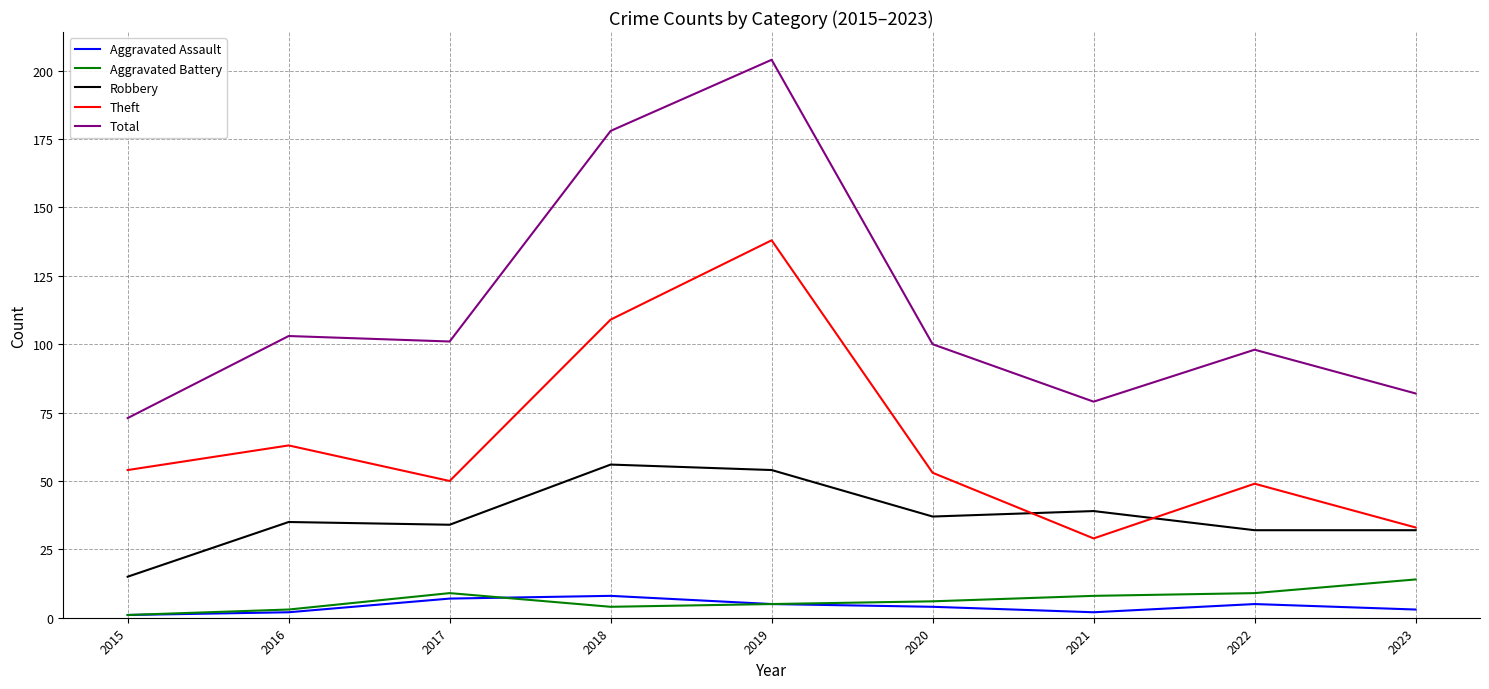

Reading left to right, extract all data points from this chart.

Aggravated Assault: 2015=1	2016=2	2017=7	2018=8	2019=5	2020=4	2021=2	2022=5	2023=3
Aggravated Battery: 2015=1	2016=3	2017=9	2018=4	2019=5	2020=6	2021=8	2022=9	2023=14
Robbery: 2015=15	2016=35	2017=34	2018=56	2019=54	2020=37	2021=39	2022=32	2023=32
Theft: 2015=54	2016=63	2017=50	2018=109	2019=138	2020=53	2021=29	2022=49	2023=33
Total: 2015=73	2016=103	2017=101	2018=178	2019=204	2020=100	2021=79	2022=98	2023=82